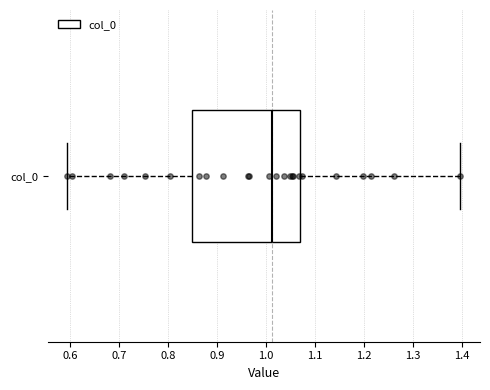

Transcribe this box plot: give where the median line is, the range the box spans, and where the two whiskers end, as read against the x-axis. The values are not printed on the chart, so give them approximately, as read against the axis.

median 1.01, box 0.85 to 1.07, whiskers 0.59 to 1.40